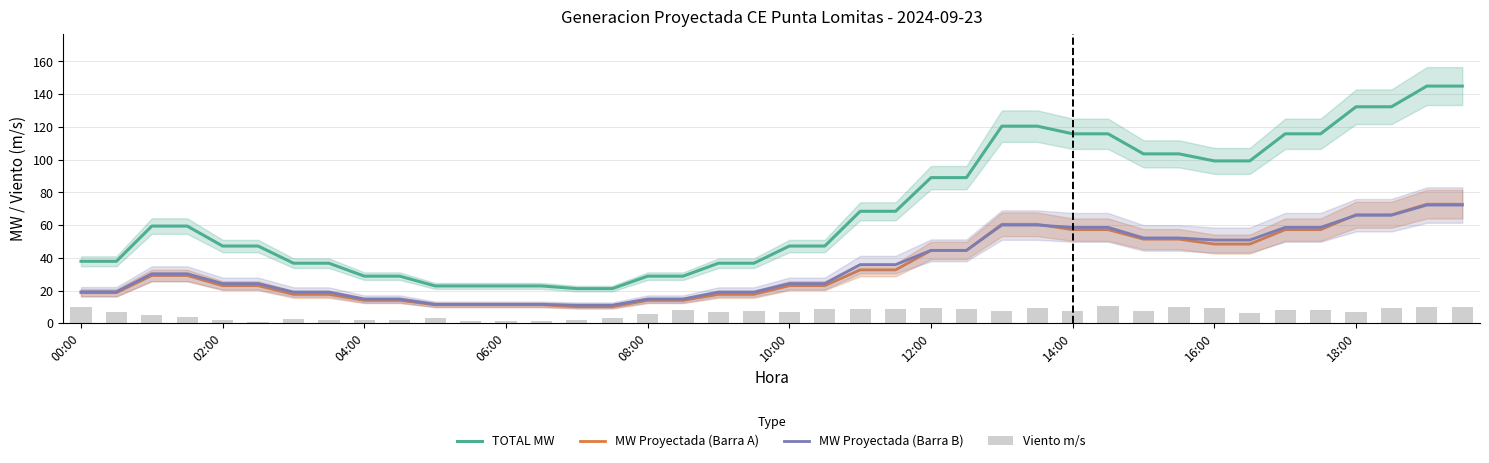

What is the highest value of the MW Proyectada (Barra A) series?

72.7